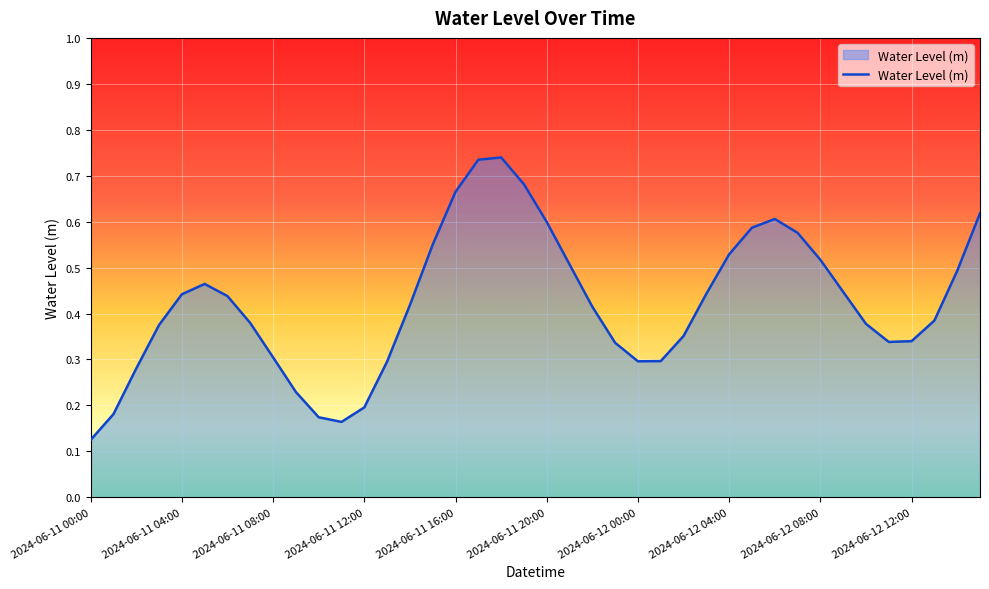

Does the chart display data point markers on the line(s)?

No